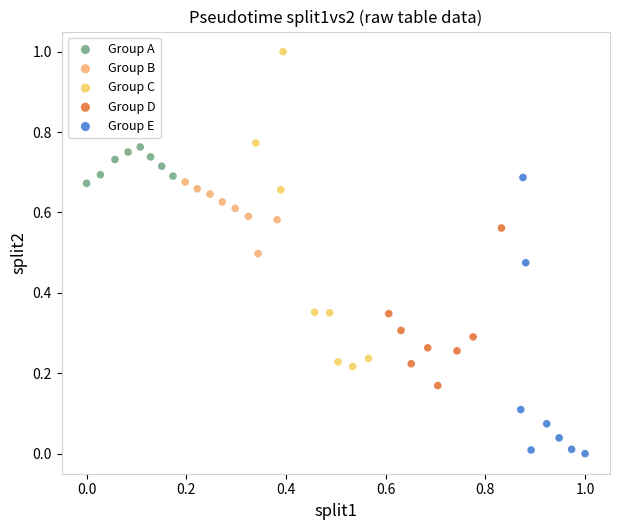

Which series has the largest Y range (max minus min)?

Group C